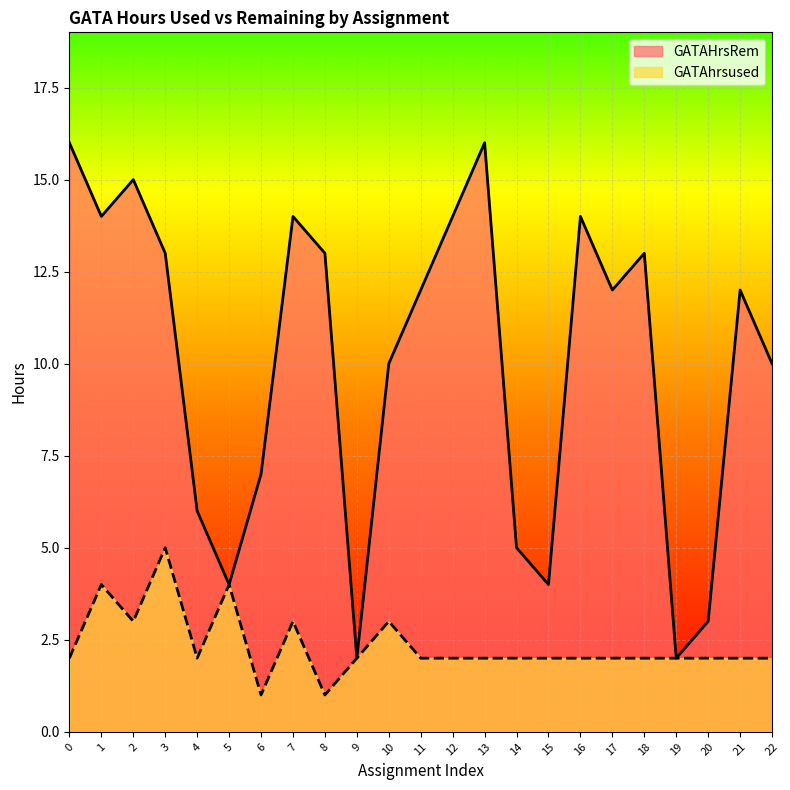

Reading left to right, what are all the values shown in this chart?

GATAhrsused: 2	4	3	5	2	4	1	3	1	2	3	2	2	2	2	2	2	2	2	2	2	2	2
GATAHrsRem: 16	14	15	13	6	4	7	14	13	2	10	12	14	16	5	4	14	12	13	2	3	12	10